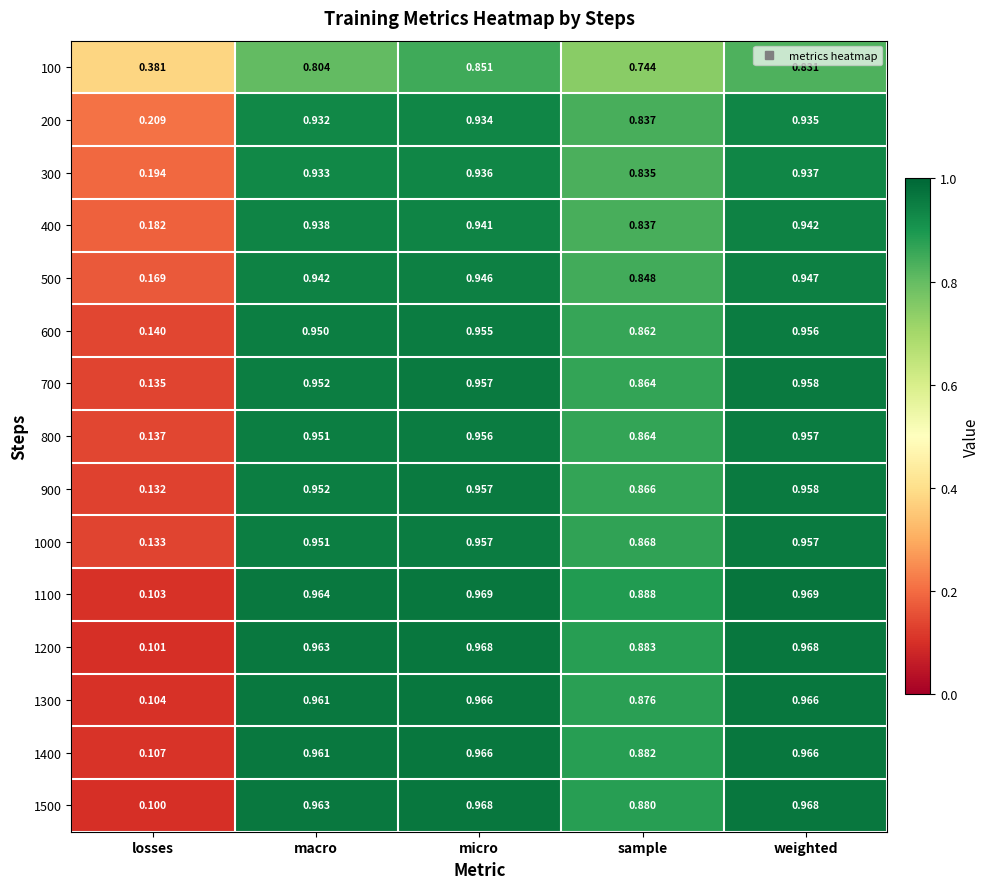

How many distinct data groups are displayed?

15